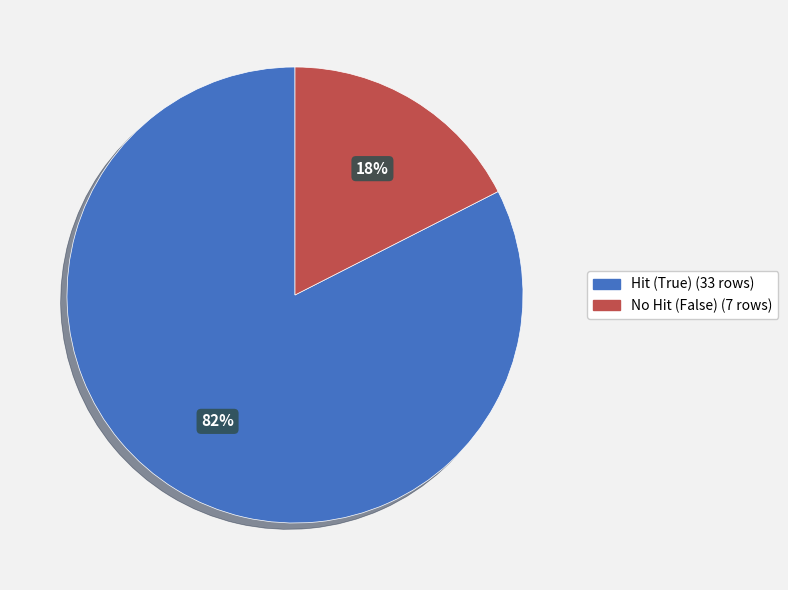

To the nearest percent, what is the average slice percentage?

50%